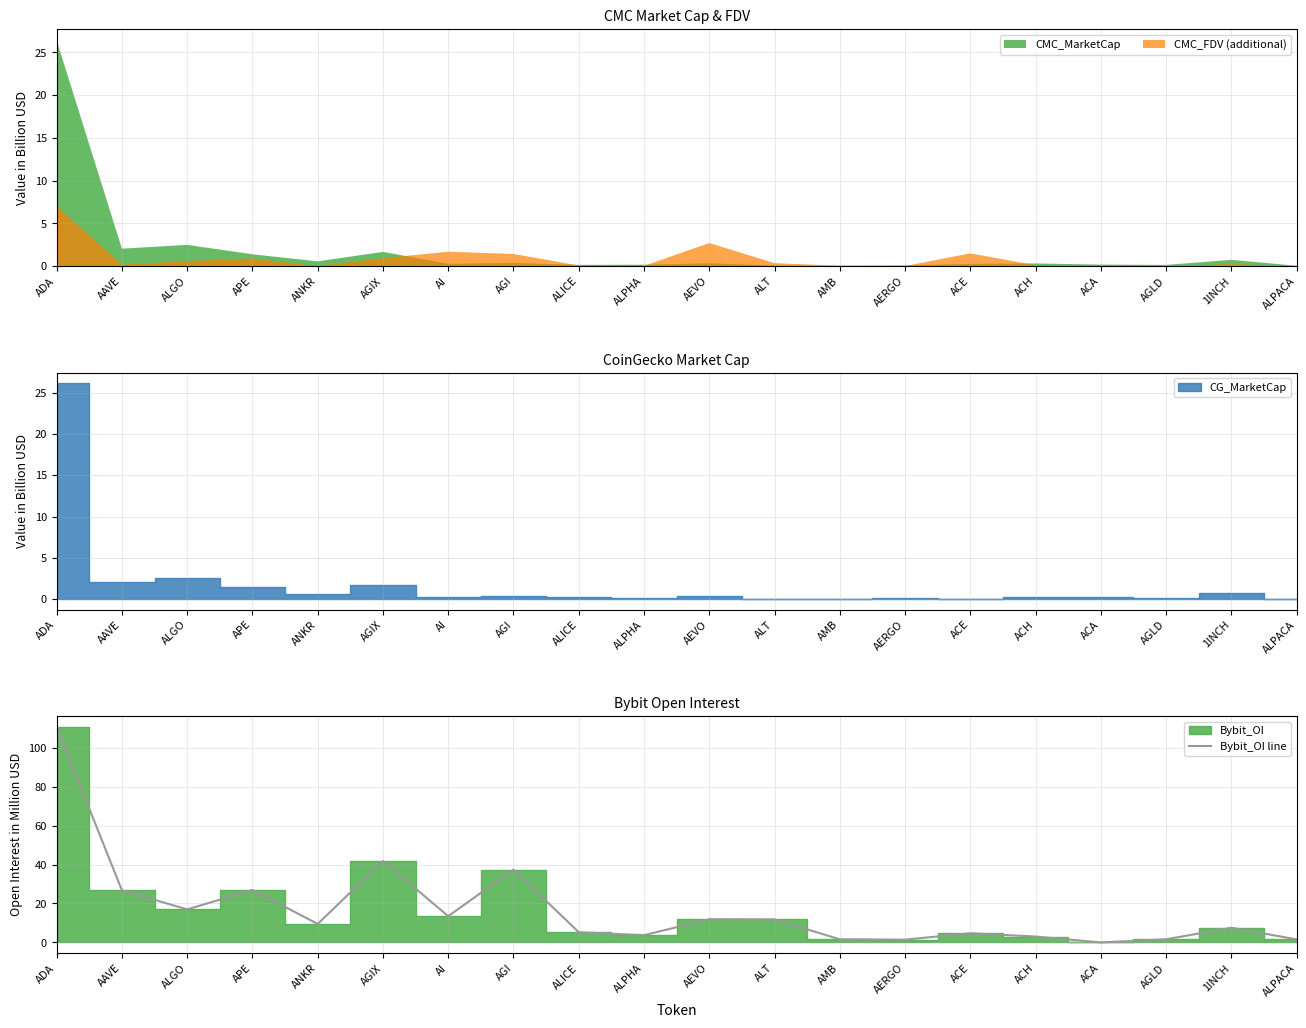

At which label does the data first exceed 9?

ADA